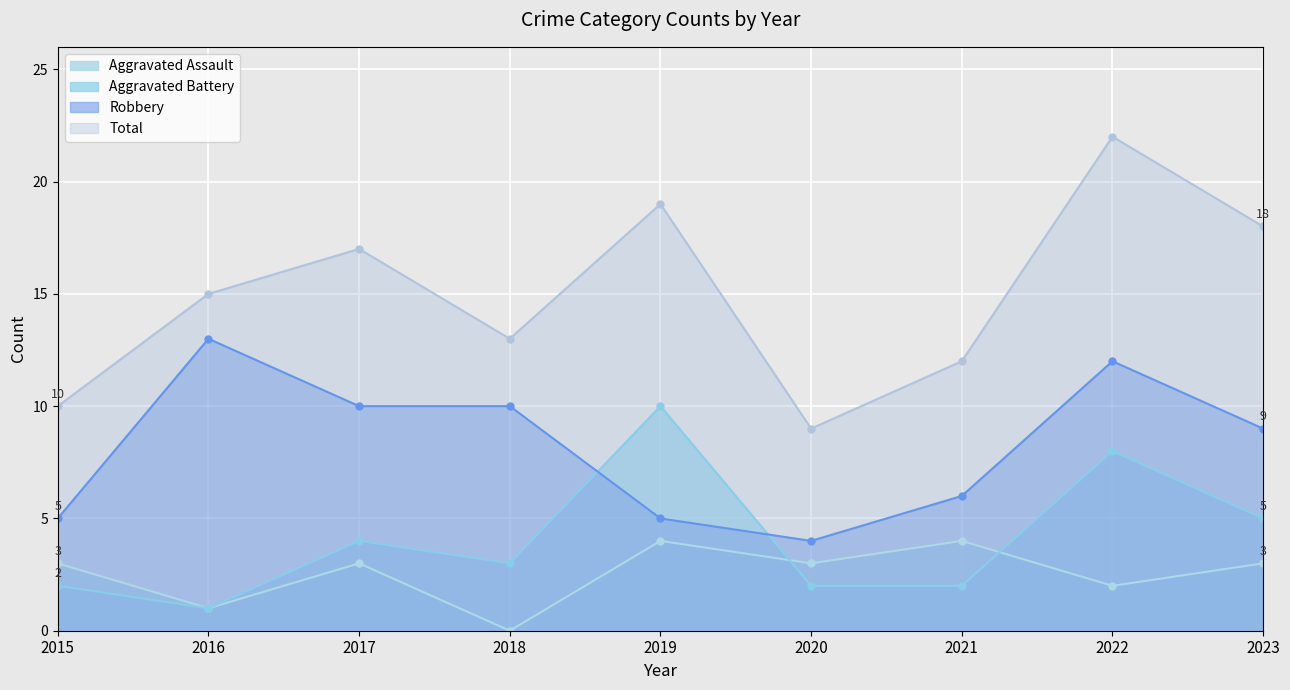

Reading right to left, transcribe all the data shown in this chart.

Aggravated Assault: 2023=3	2022=2	2021=4	2020=3	2019=4	2018=0	2017=3	2016=1	2015=3
Aggravated Battery: 2023=5	2022=8	2021=2	2020=2	2019=10	2018=3	2017=4	2016=1	2015=2
Robbery: 2023=9	2022=12	2021=6	2020=4	2019=5	2018=10	2017=10	2016=13	2015=5
Total: 2023=18	2022=22	2021=12	2020=9	2019=19	2018=13	2017=17	2016=15	2015=10